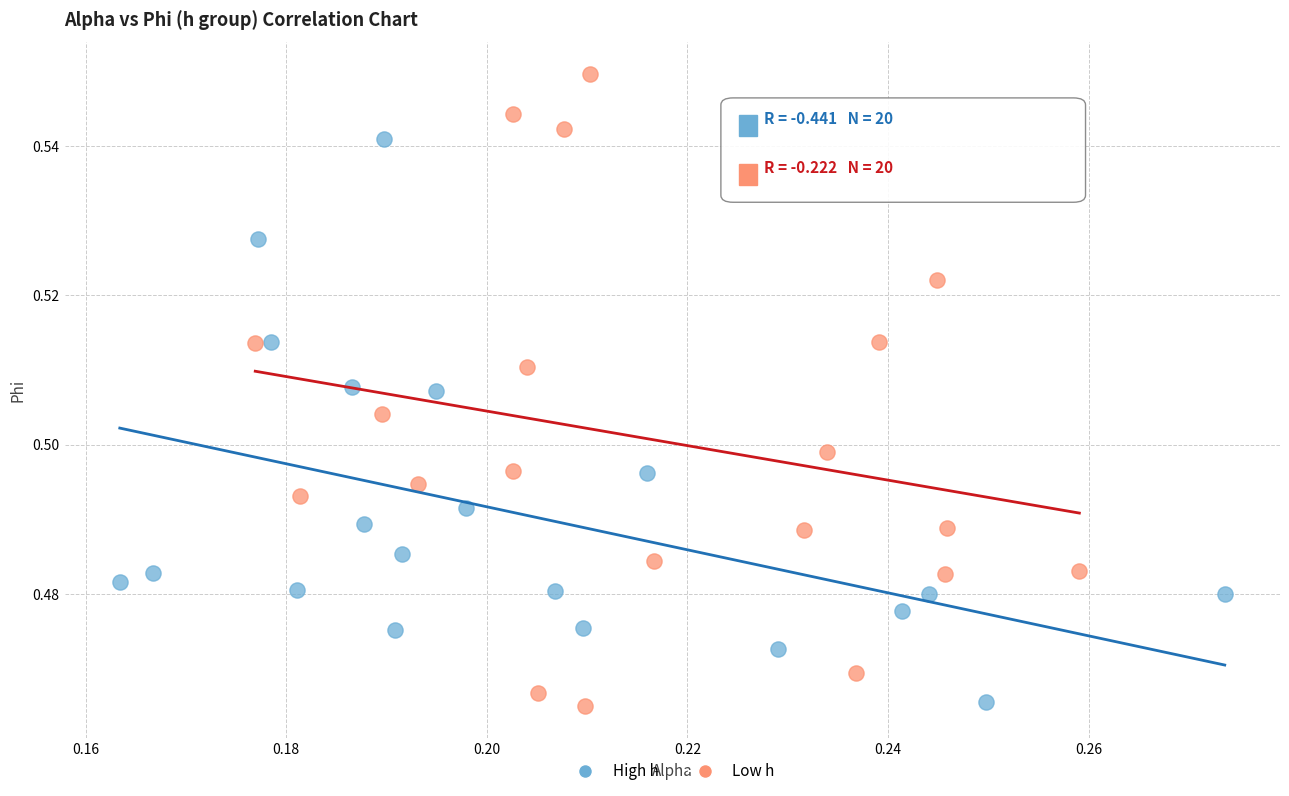

Which series has the largest Y range (max minus min)?

Low h